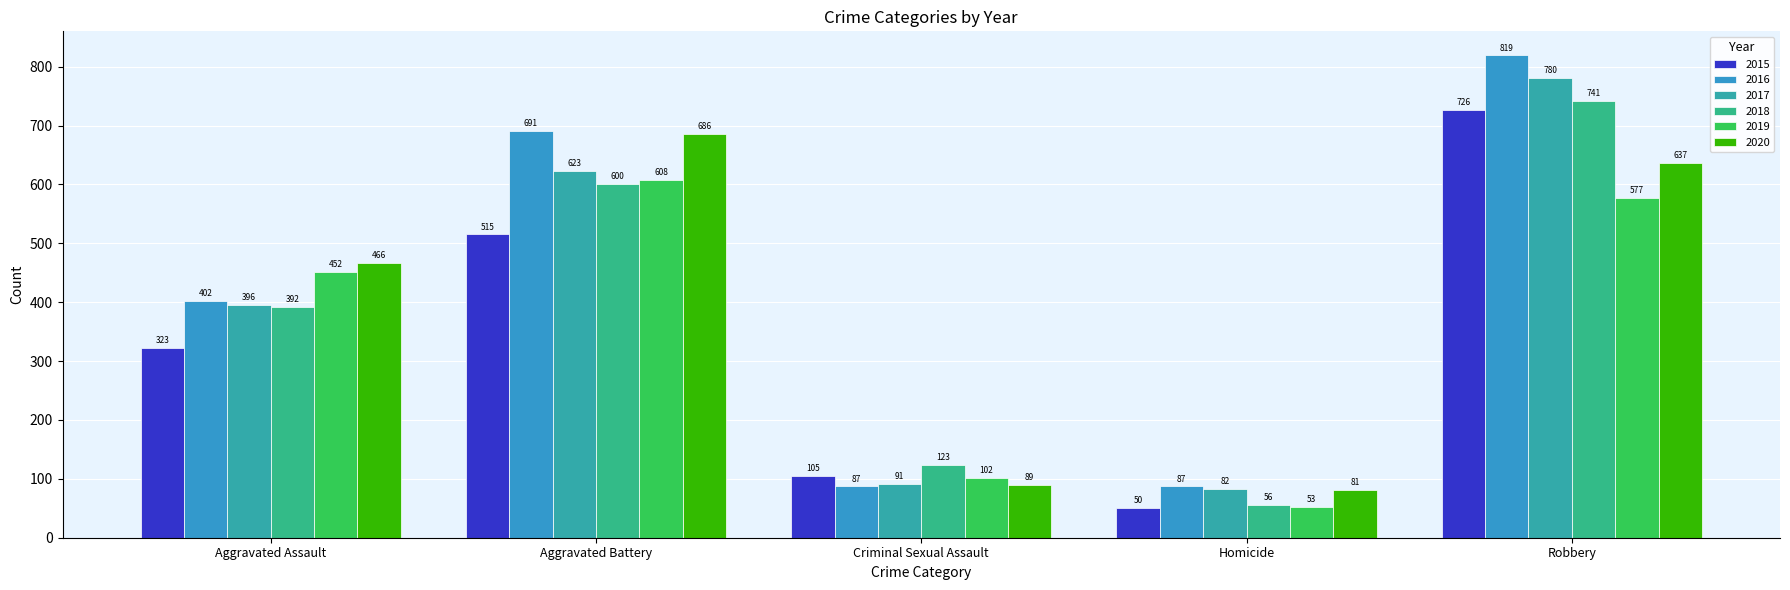

What position from the left is Homicide?

4